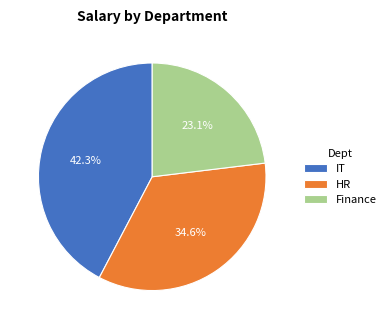

Is it true that Finance is 23% of the pie?

True